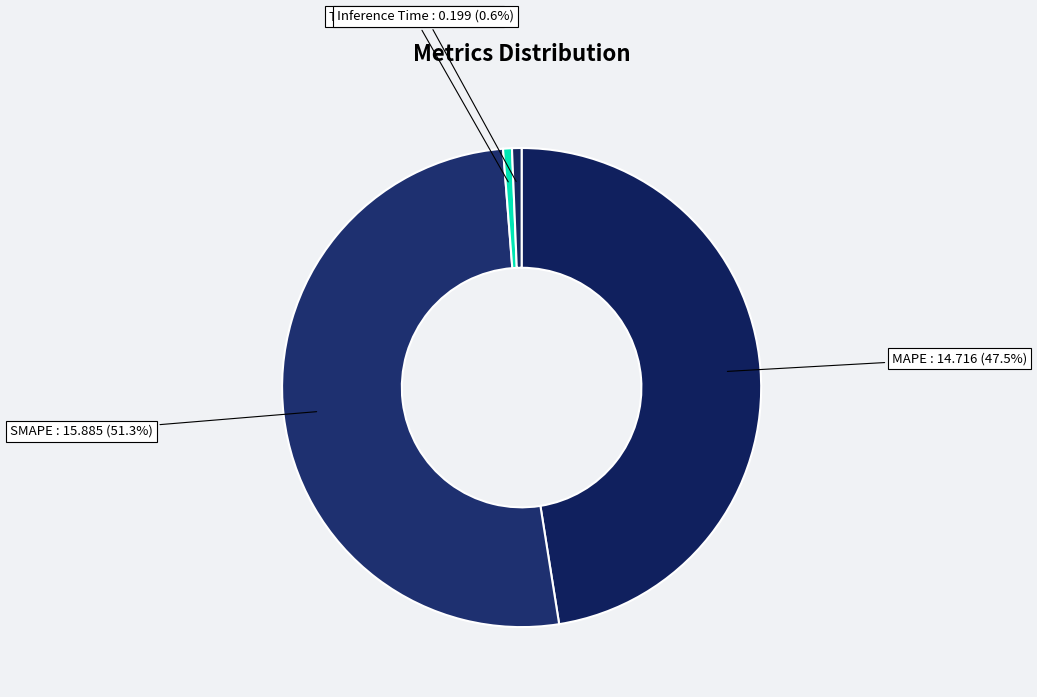

To the nearest percent, what is the average slice percentage?

25%